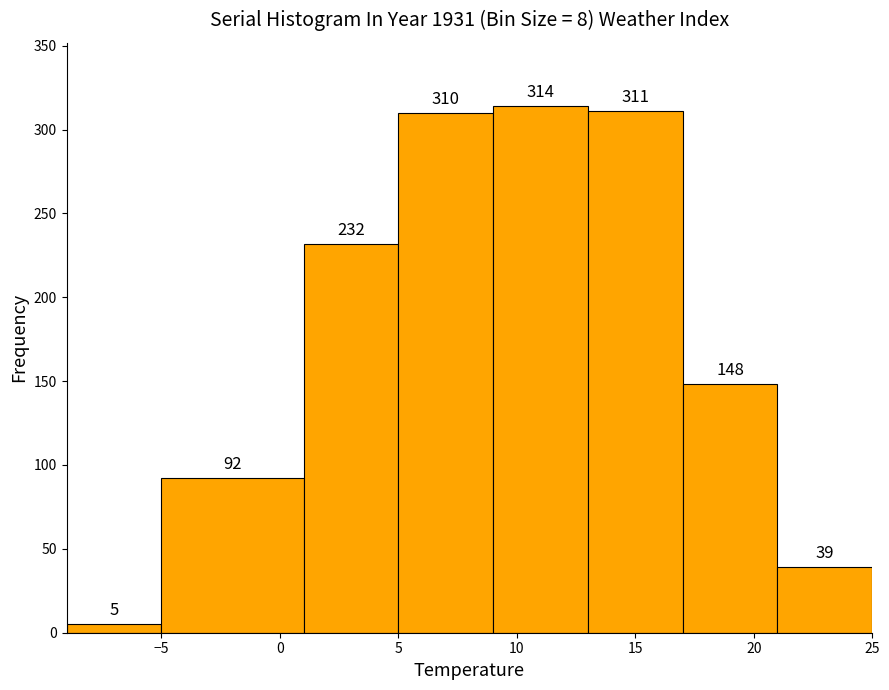

Reading left to right, transcribe this chart: for each bar, give the range it covers on the x-axis and its height.

-9 to -5: 5
-5 to 1: 92
1 to 5: 232
5 to 9: 310
9 to 13: 314
13 to 17: 311
17 to 21: 148
21 to 25: 39